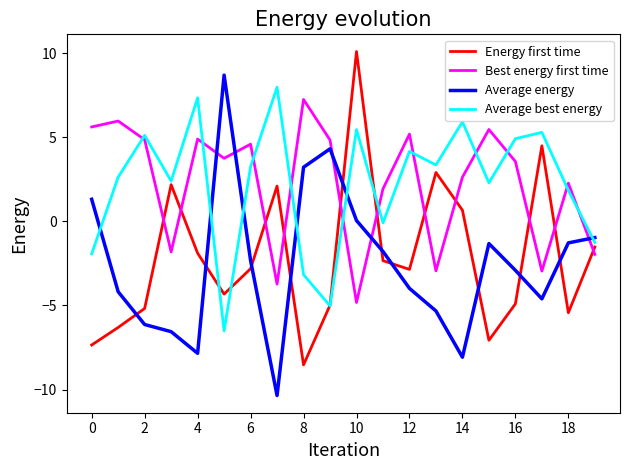

What is the maximum value for Energy first time?

10.1